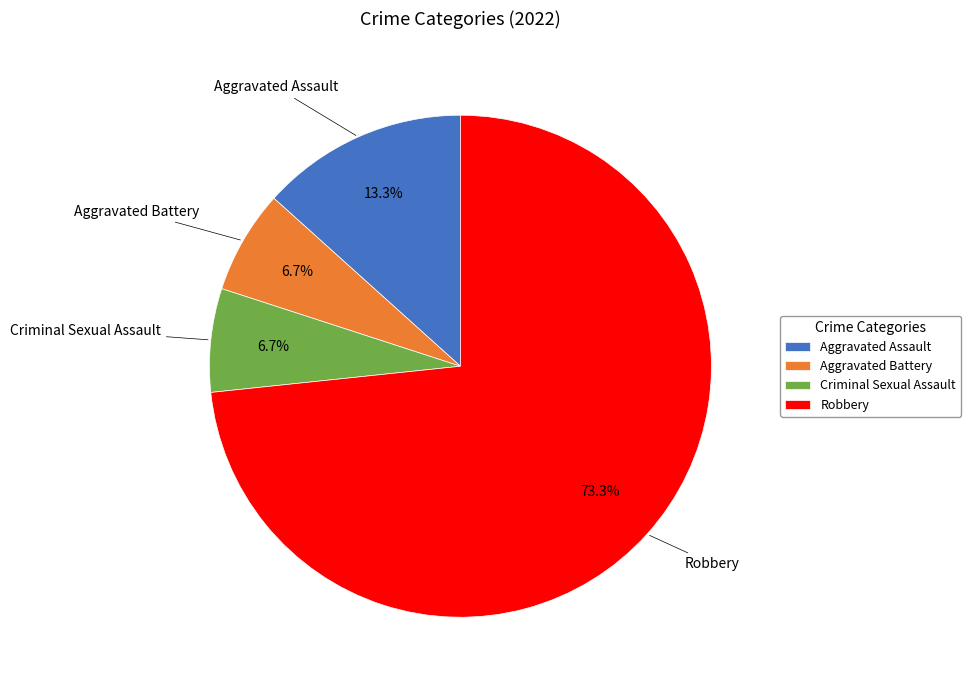

To the nearest percent, what percentage of the pie is Aggravated Assault?

13%